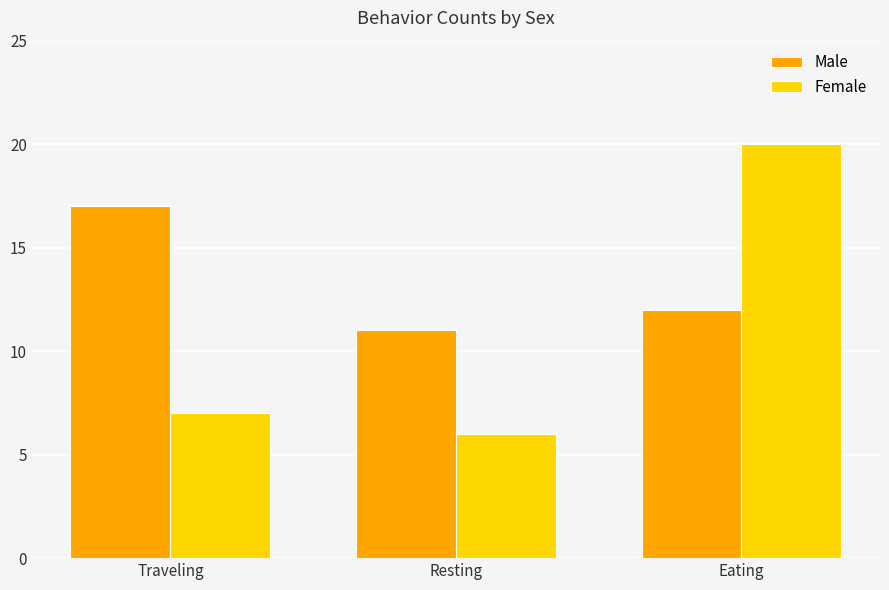

How many values in the Male series are below 12?

1